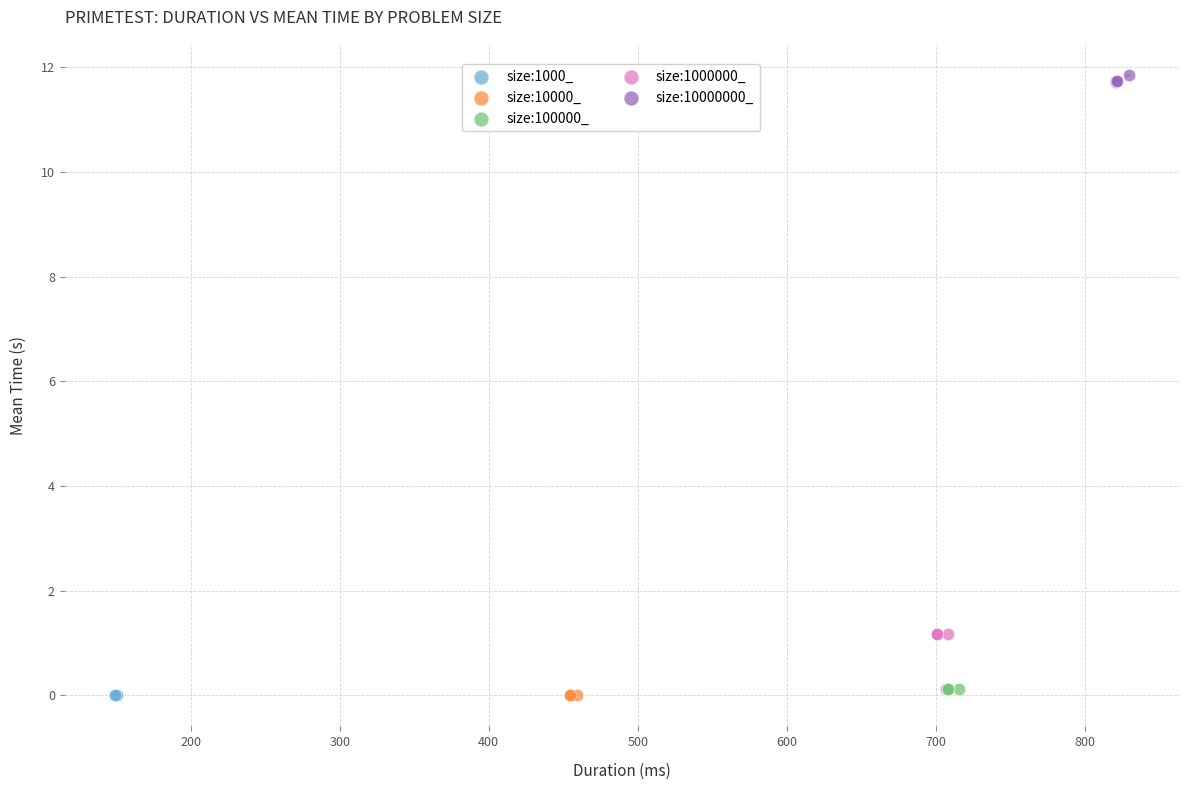

Which series reaches the maximum Y coordinate?

size:10000000_